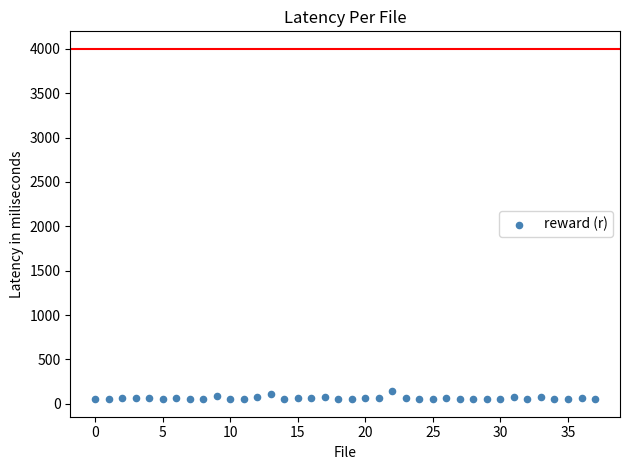

What is the range of Y values (max minus min)?

95.3